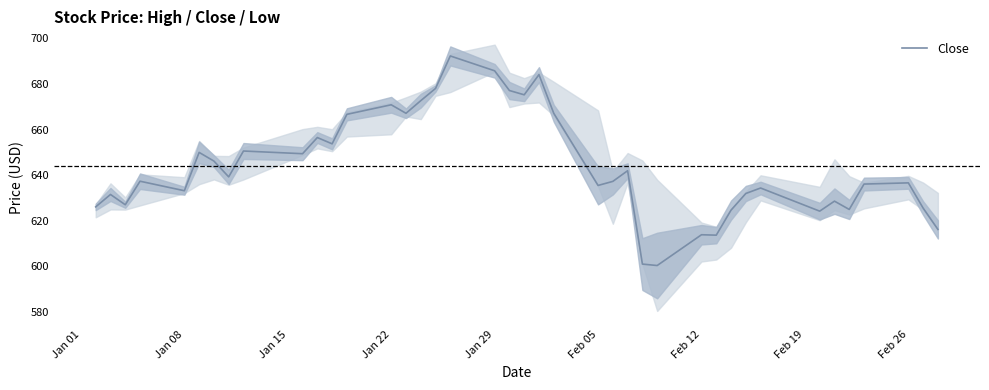

What is the smallest value displayed?

600.4